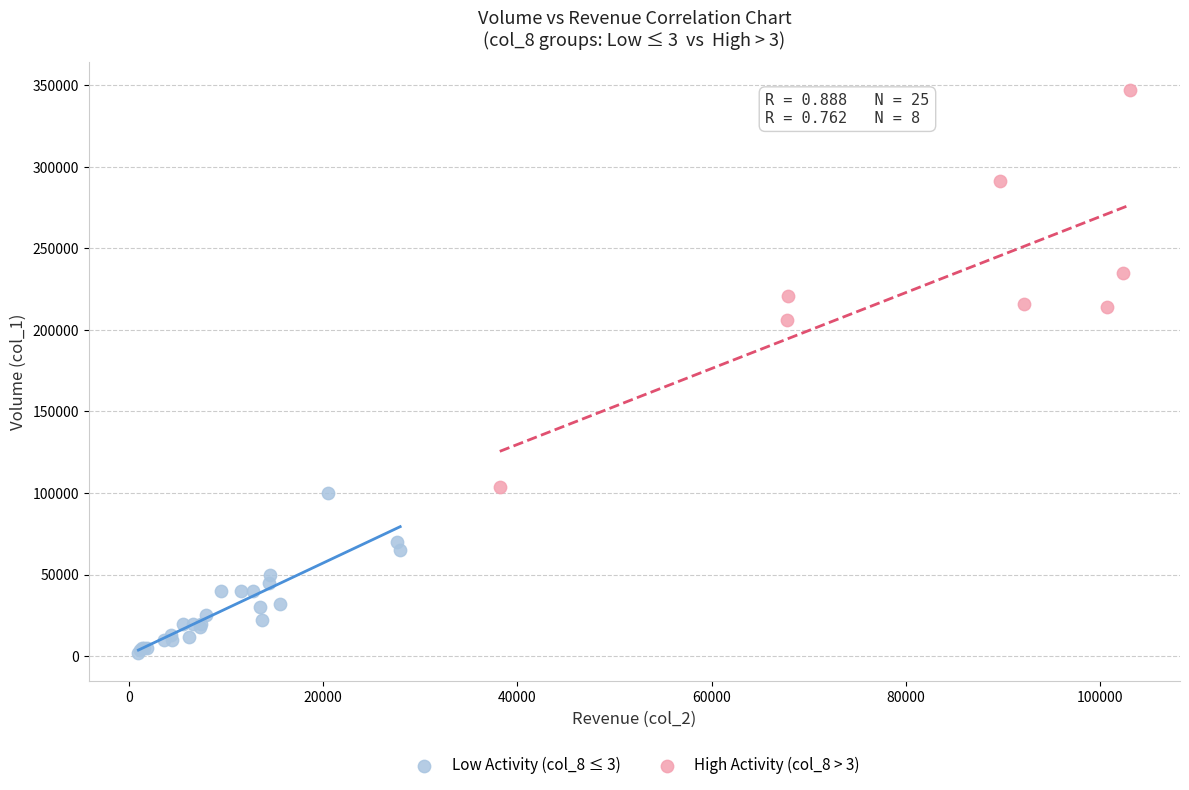

Which series reaches the maximum Y coordinate?

High Activity (col_8 > 3)